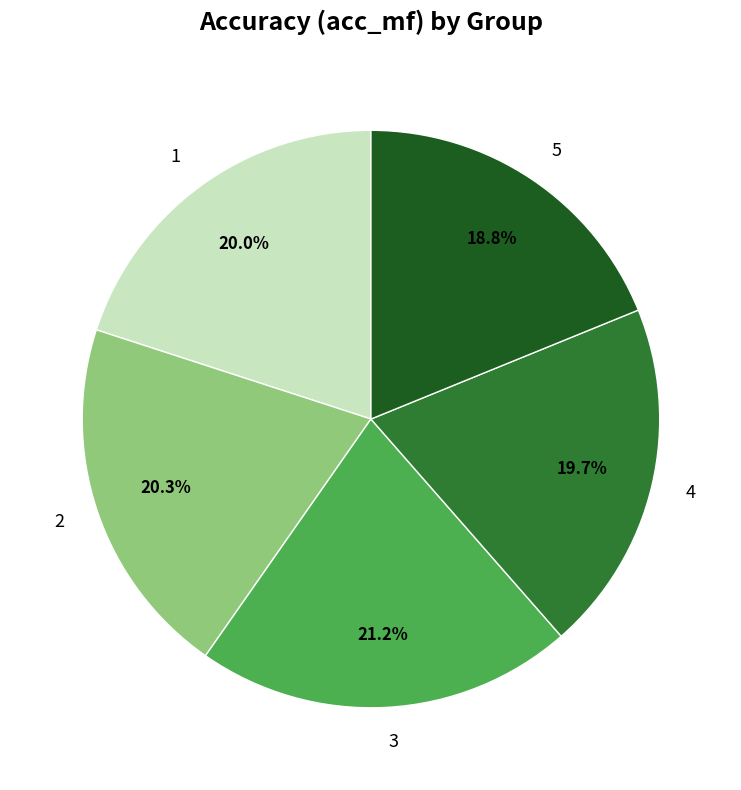

Is it true that 5 is 19% of the pie?

True